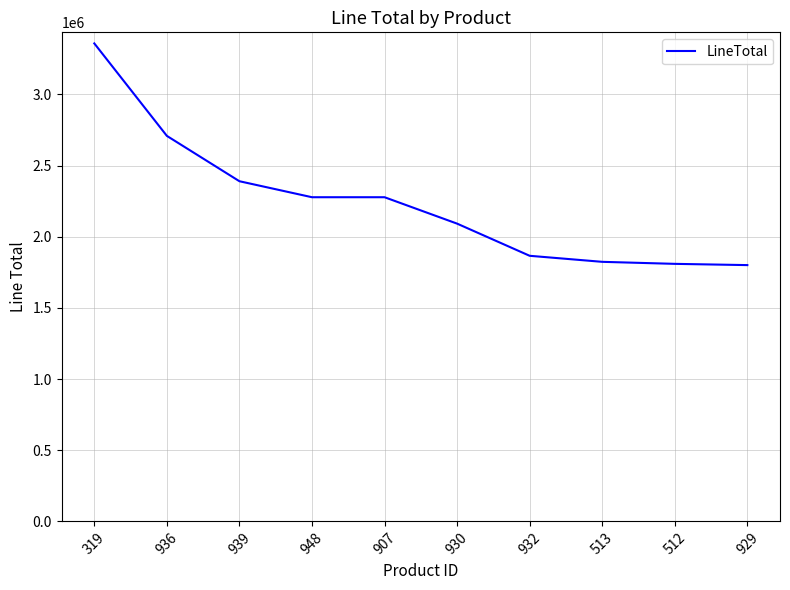

Between 936 and 930, which is larger?

936